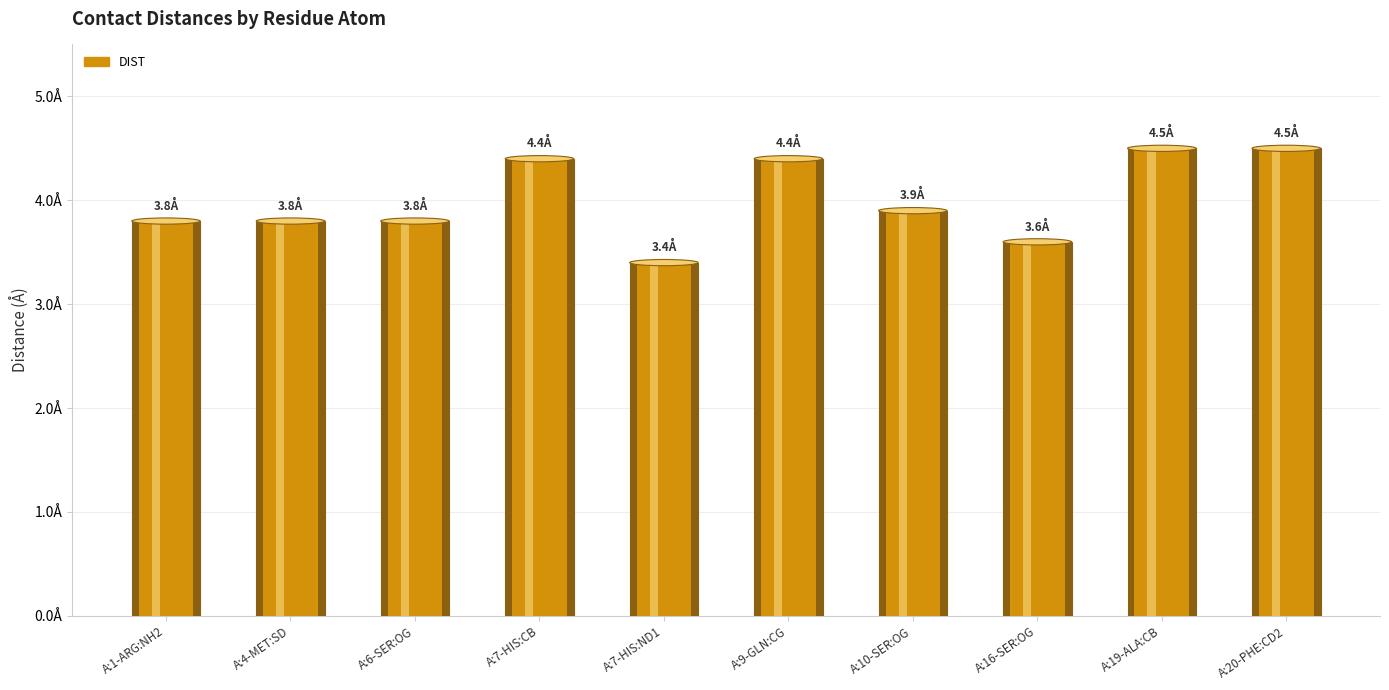

The chart shows a value of 3.4 at A:7-HIS:ND1. True or false?

True